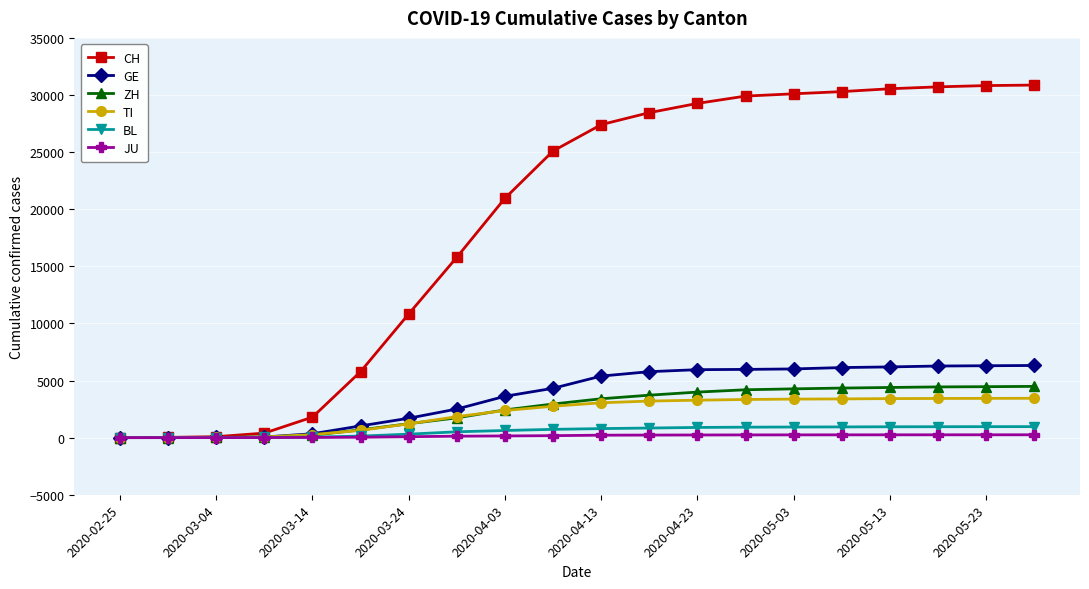

At how many categories does at least one series exceed 19330?

12